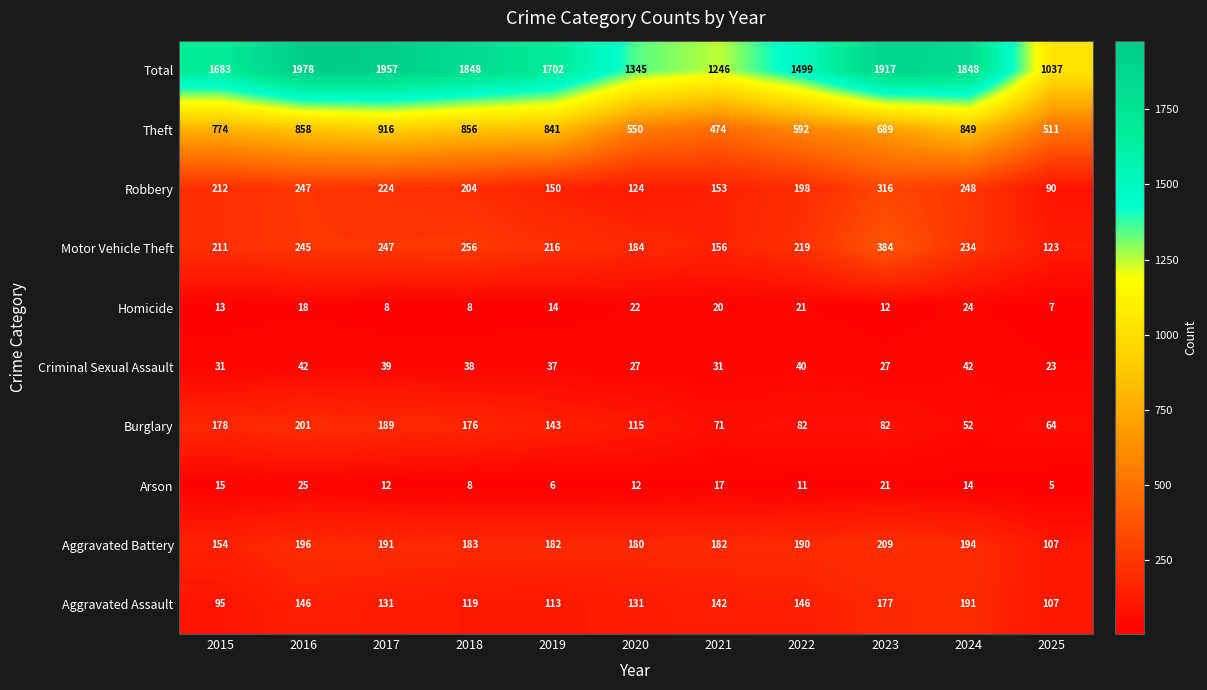

Which label corresponds to the largest value in the chart?

2016